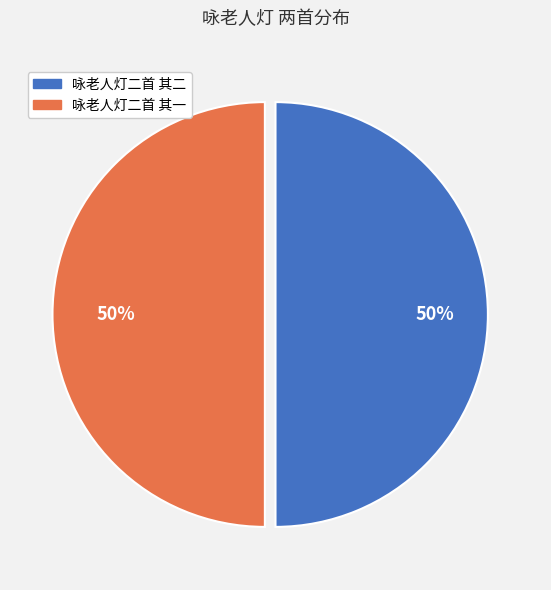

Combined, do 咏老人灯二首 其二 and 咏老人灯二首 其一 account for over 50%?

Yes